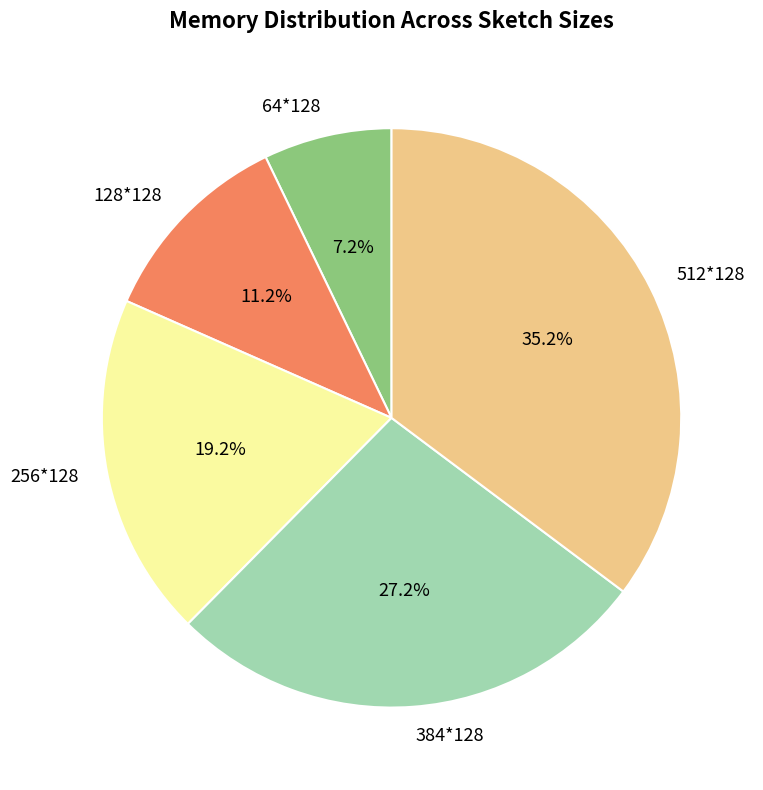

Is it true that 384*128 is 39% of the pie?

False